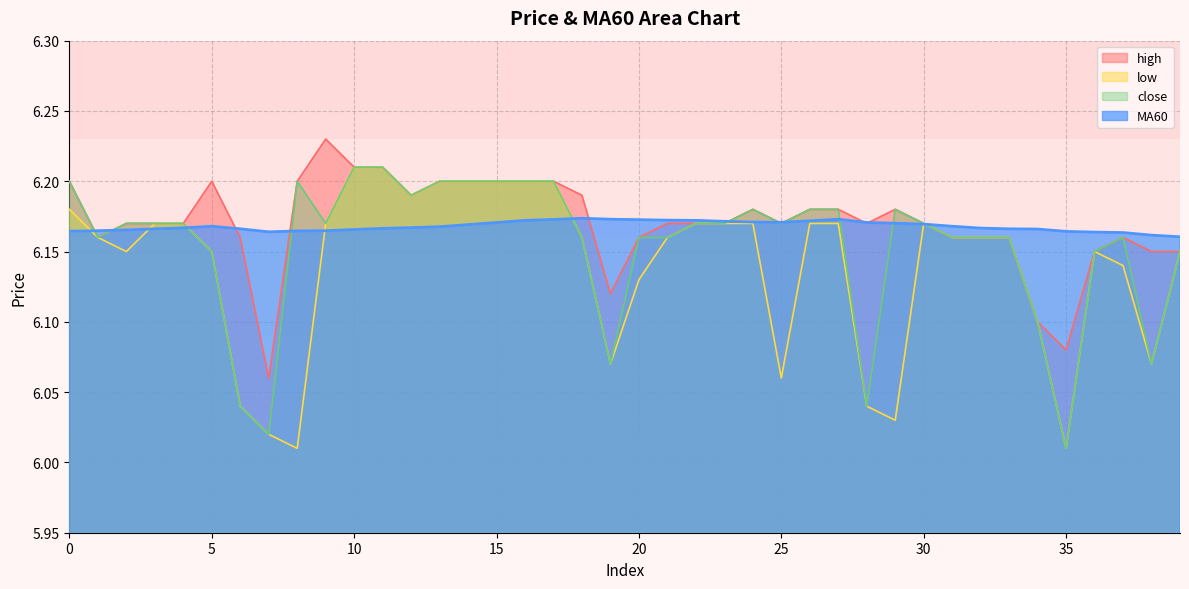

How many series are shown in this chart?

4